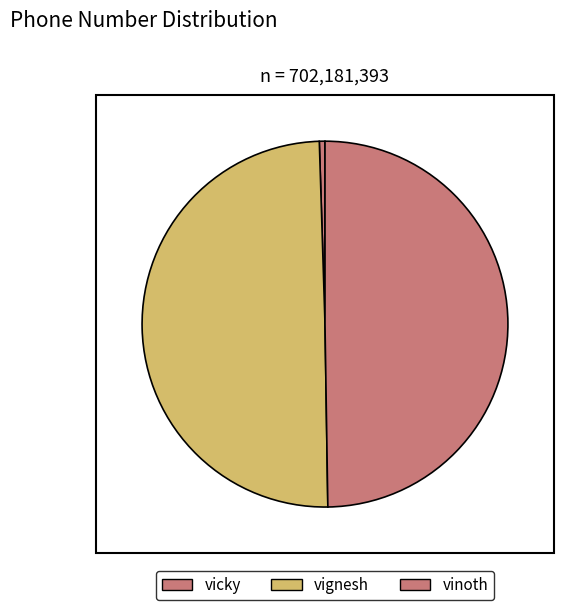

Does vicky represent more than half of the total?

No